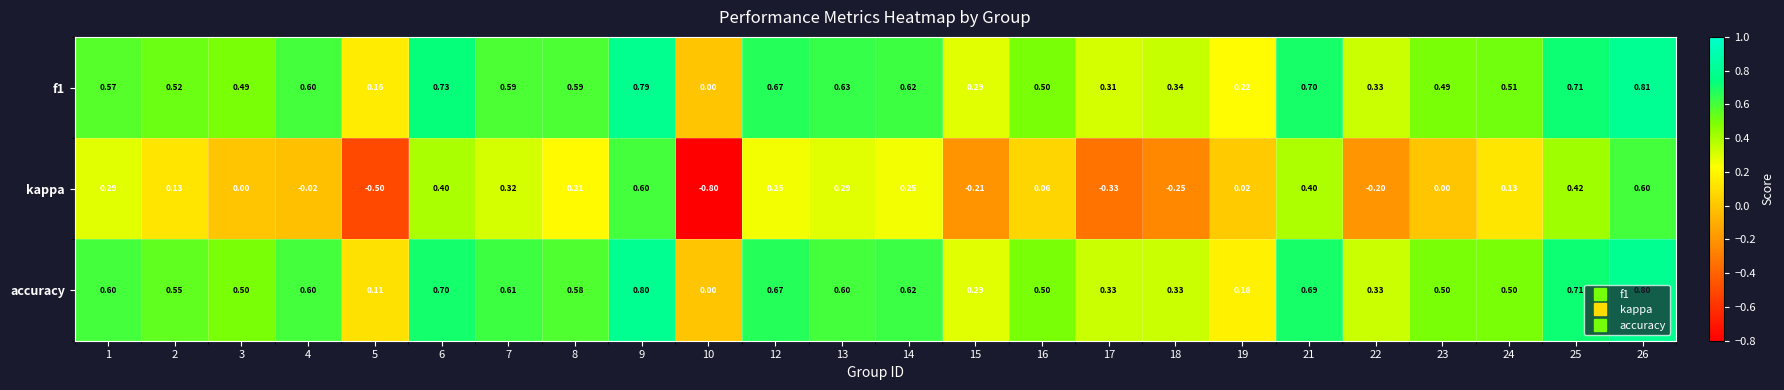

How many categories are shown in the chart?

24